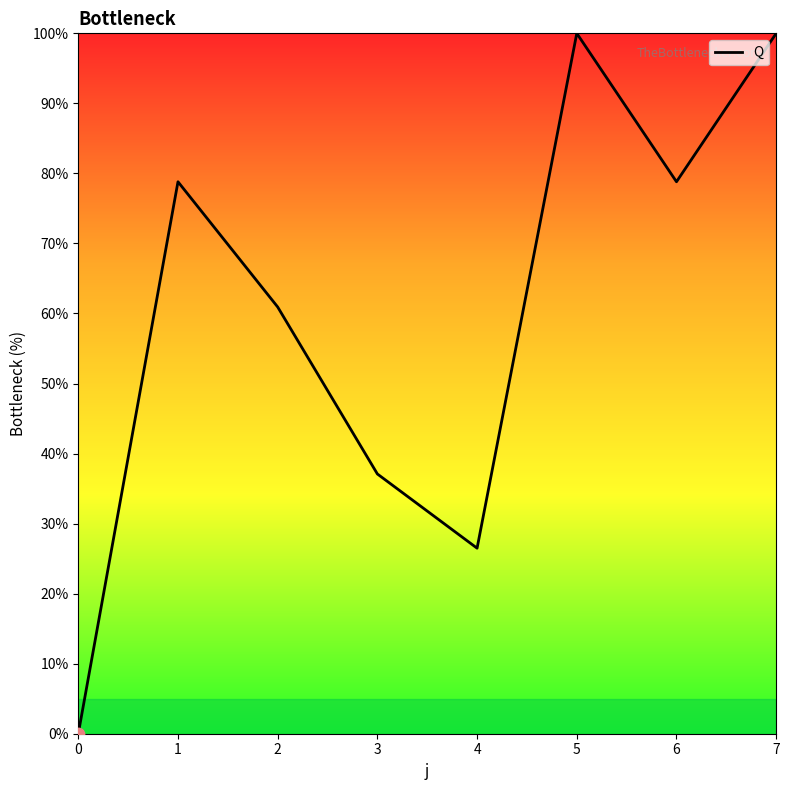

What is the change in value from 0 to 4?

+26.5